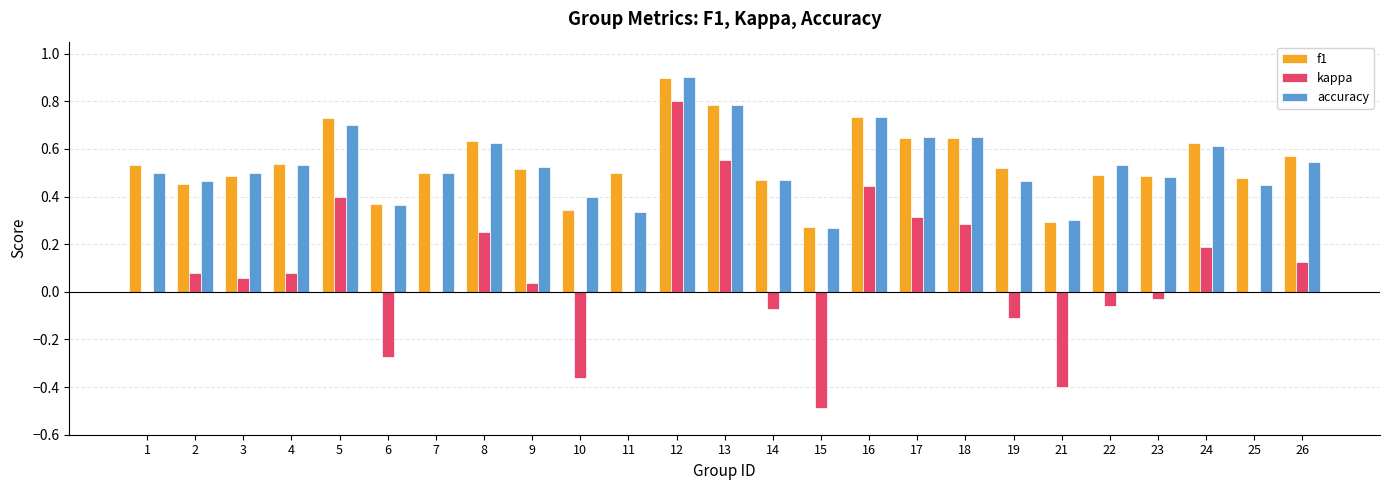

What is the maximum value for accuracy?

0.9